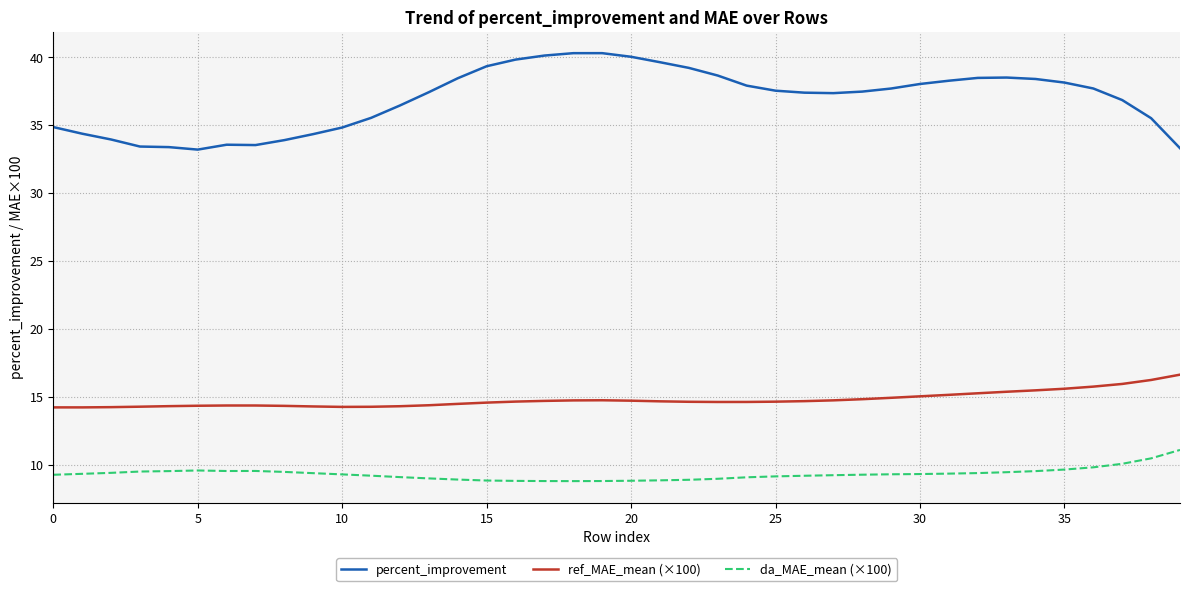

True or false: ref_MAE_mean (×100) and da_MAE_mean (×100) cross at least once.

False